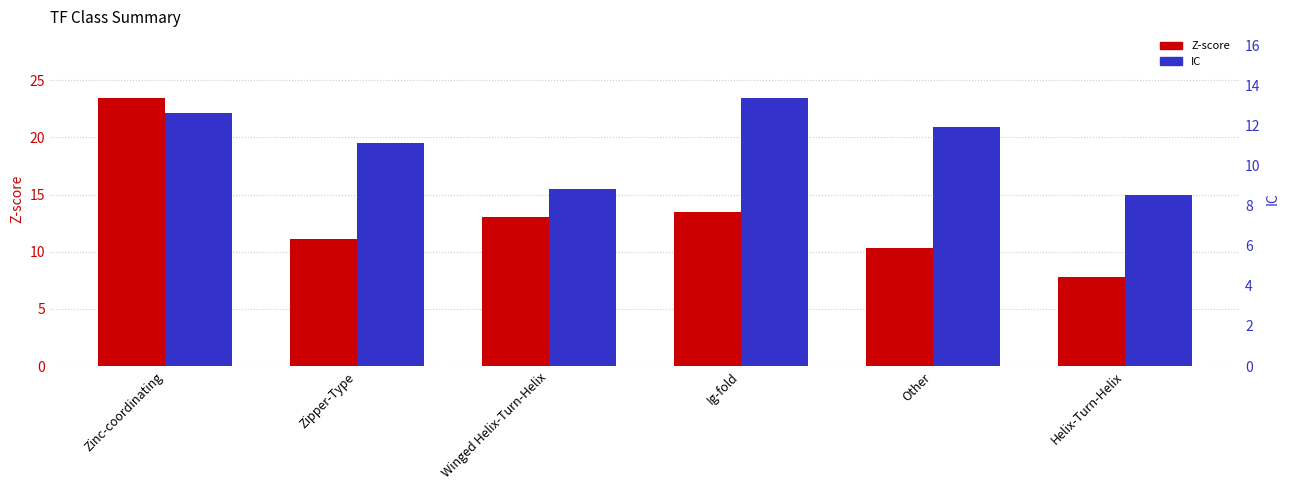

Does the chart contain stacked bars?

No